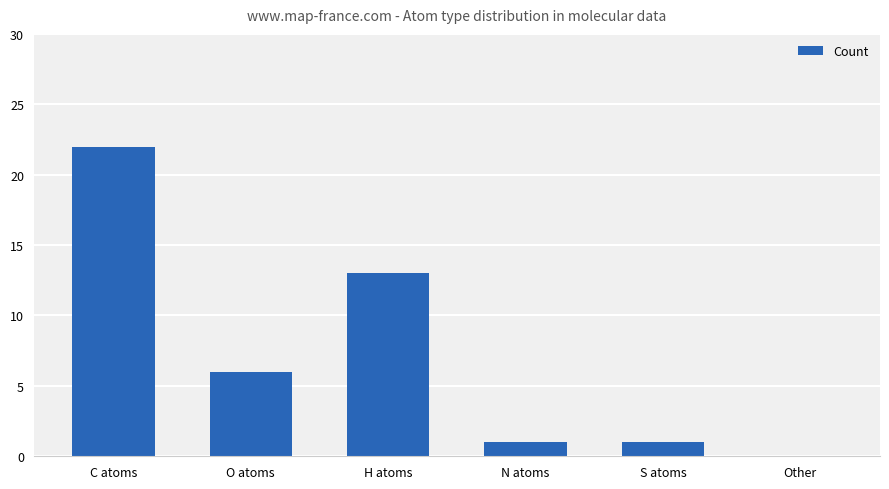

The chart shows a value of 8 at C atoms. True or false?

False